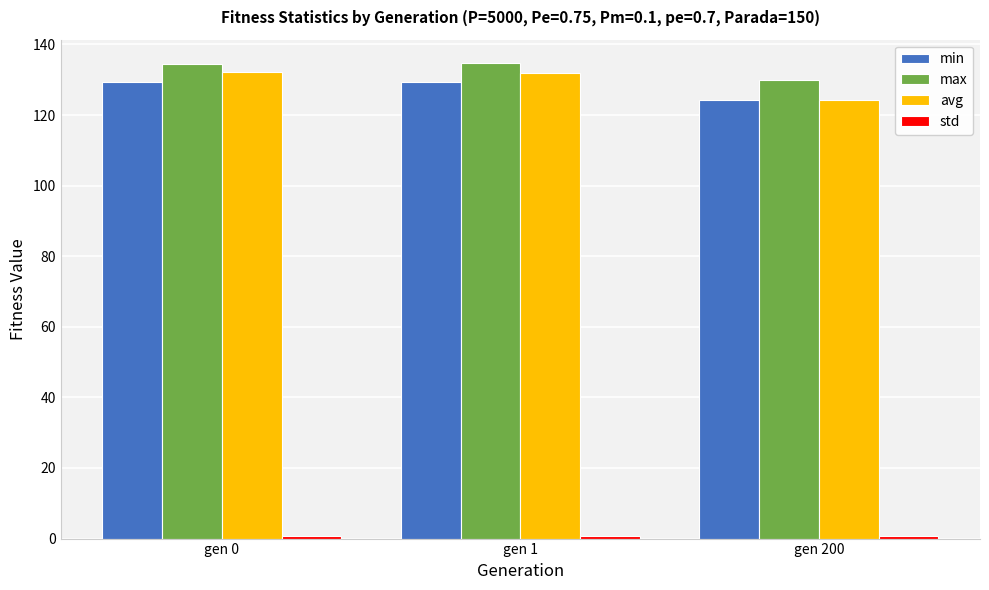

Count the number of categories in the chart.

3